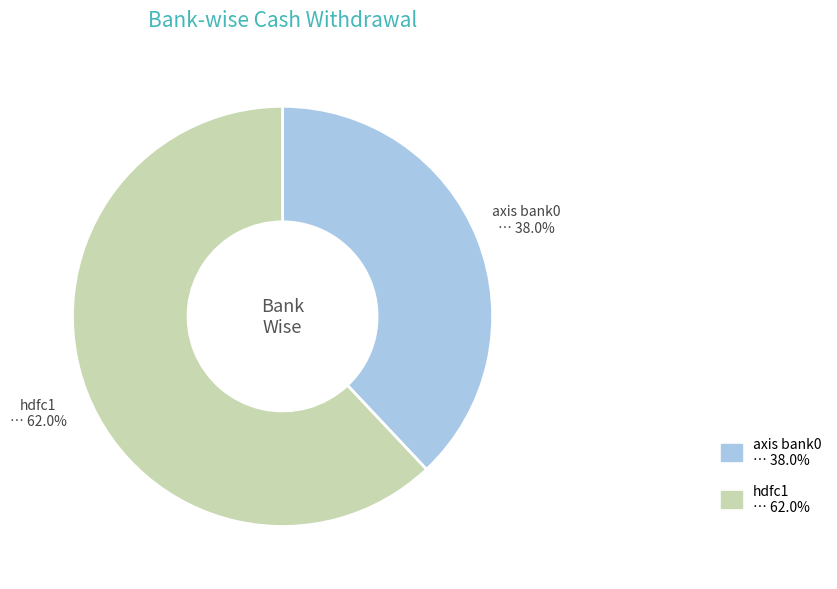

What is the total percentage of hdfc1 and axis bank0?

100.0%